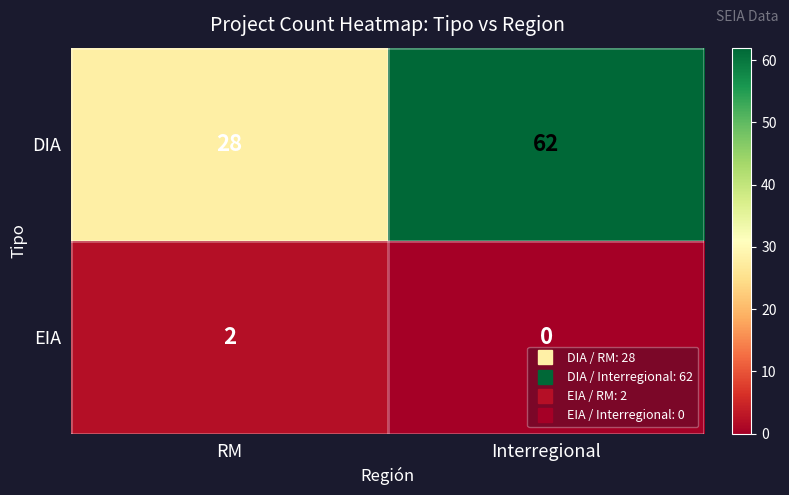

Where is DIA nearest to the value 45?

RM